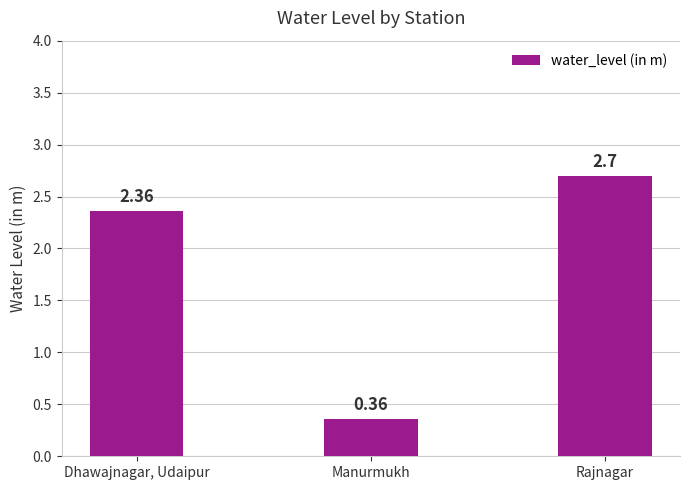

What is the change in value from Dhawajnagar, Udaipur to Rajnagar?

+0.3